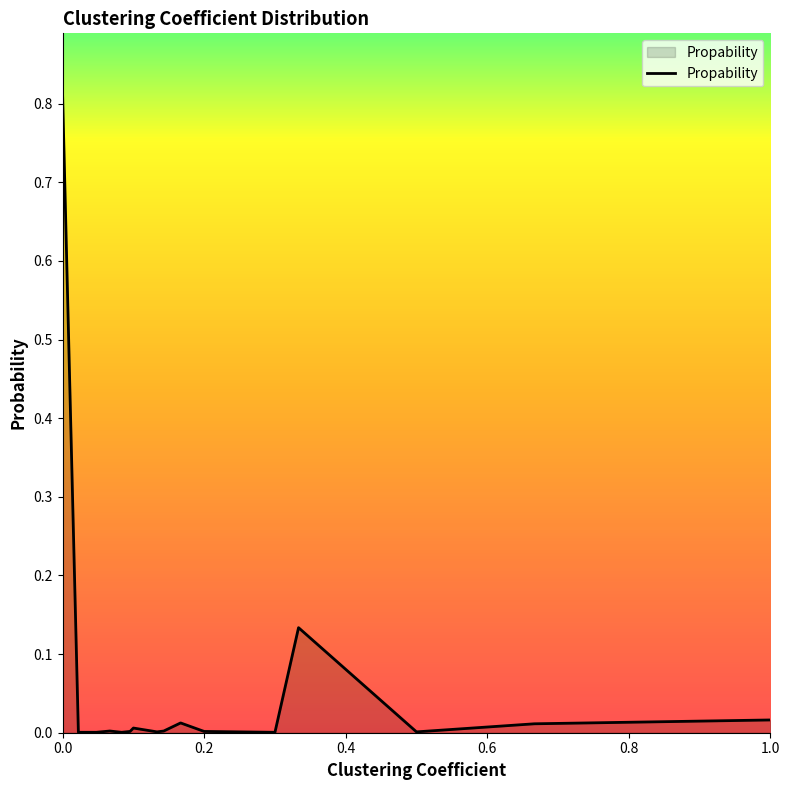

What is the maximum value shown in the chart?

0.8